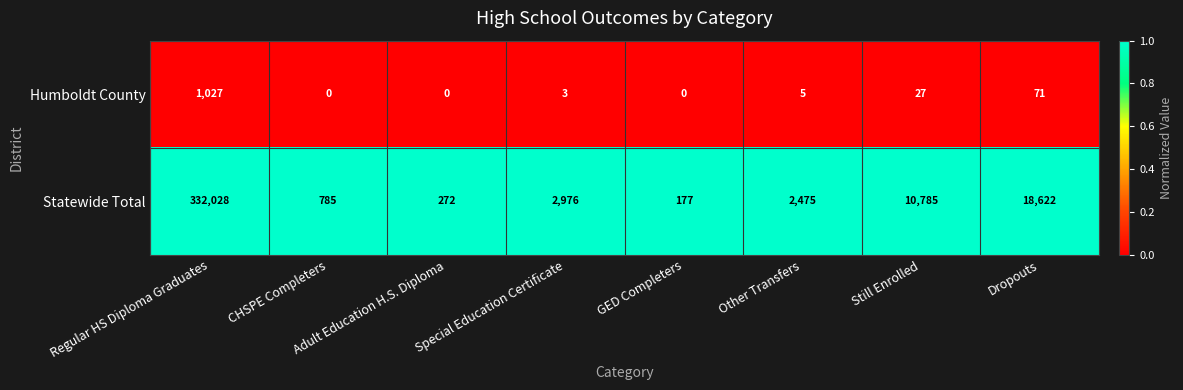

List the series in order of their overall mean, highest first.

Statewide Total, Humboldt County